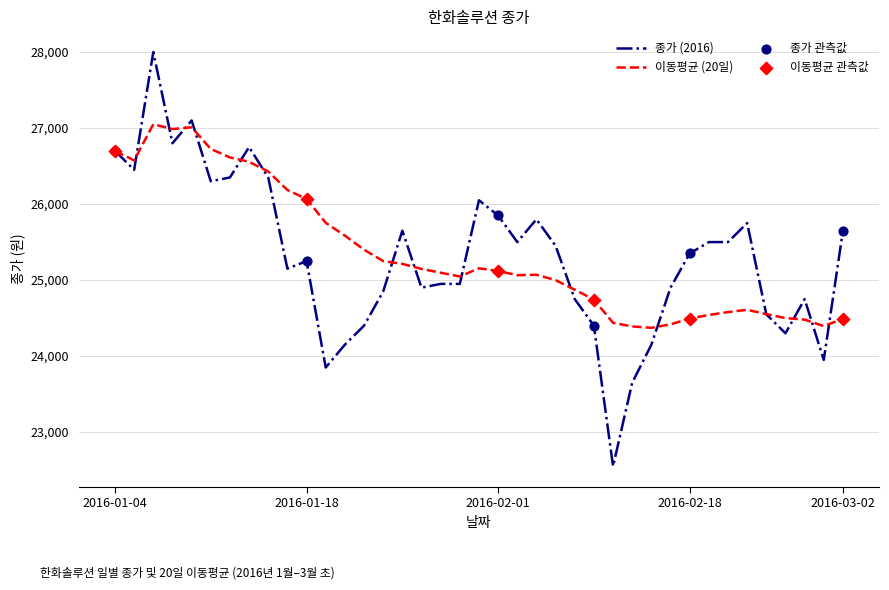

What is the minimum value shown in the chart?

22550